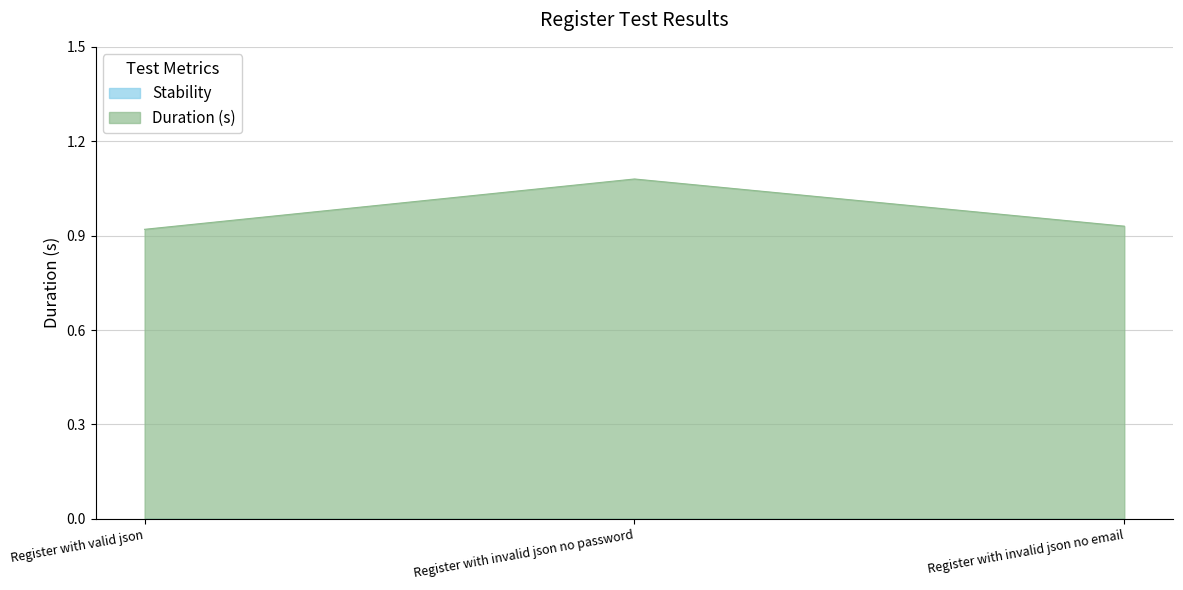

Which category has the highest value across all series?

Register with invalid json no password